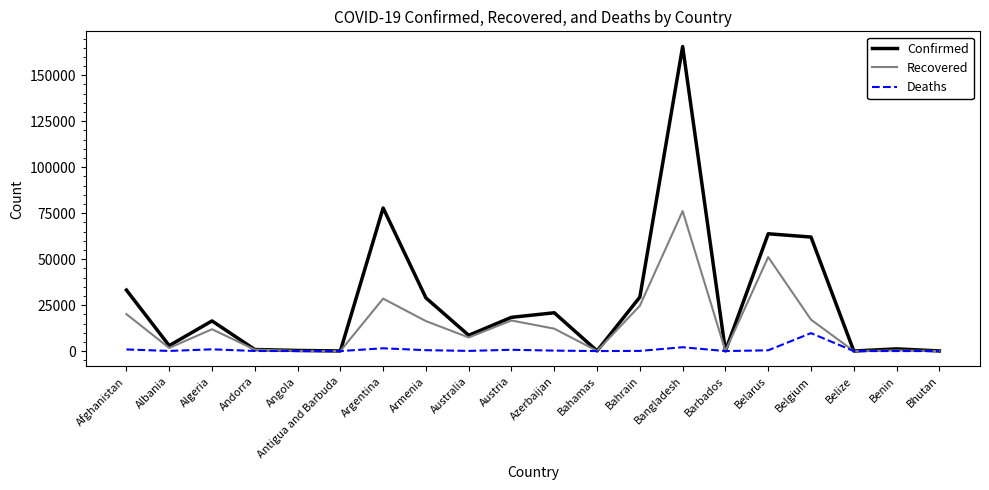

Rank the series by their maximum value, from highest to lowest.

Confirmed, Recovered, Deaths